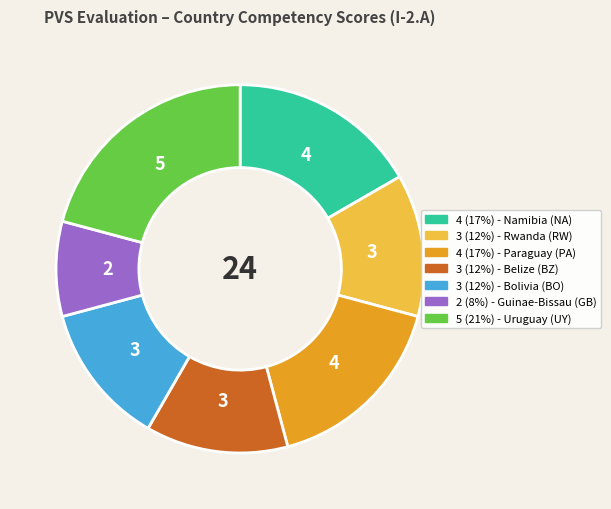

Is there a majority slice in this chart?

No